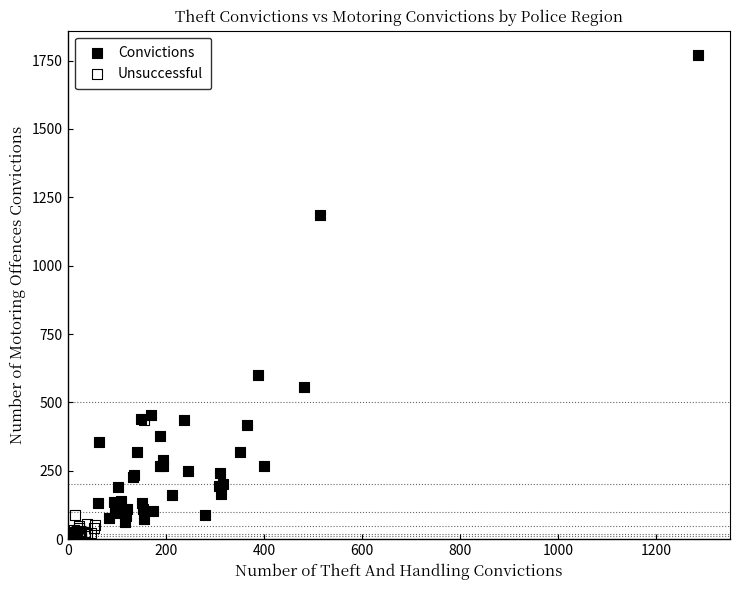

Which series has the widest spread of Y values?

Convictions